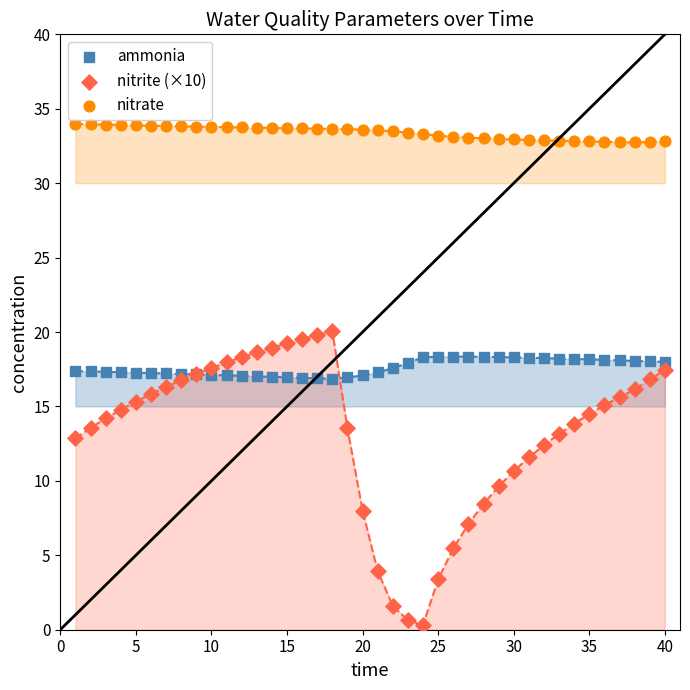

Which series has the widest spread of Y values?

nitrite (×10)